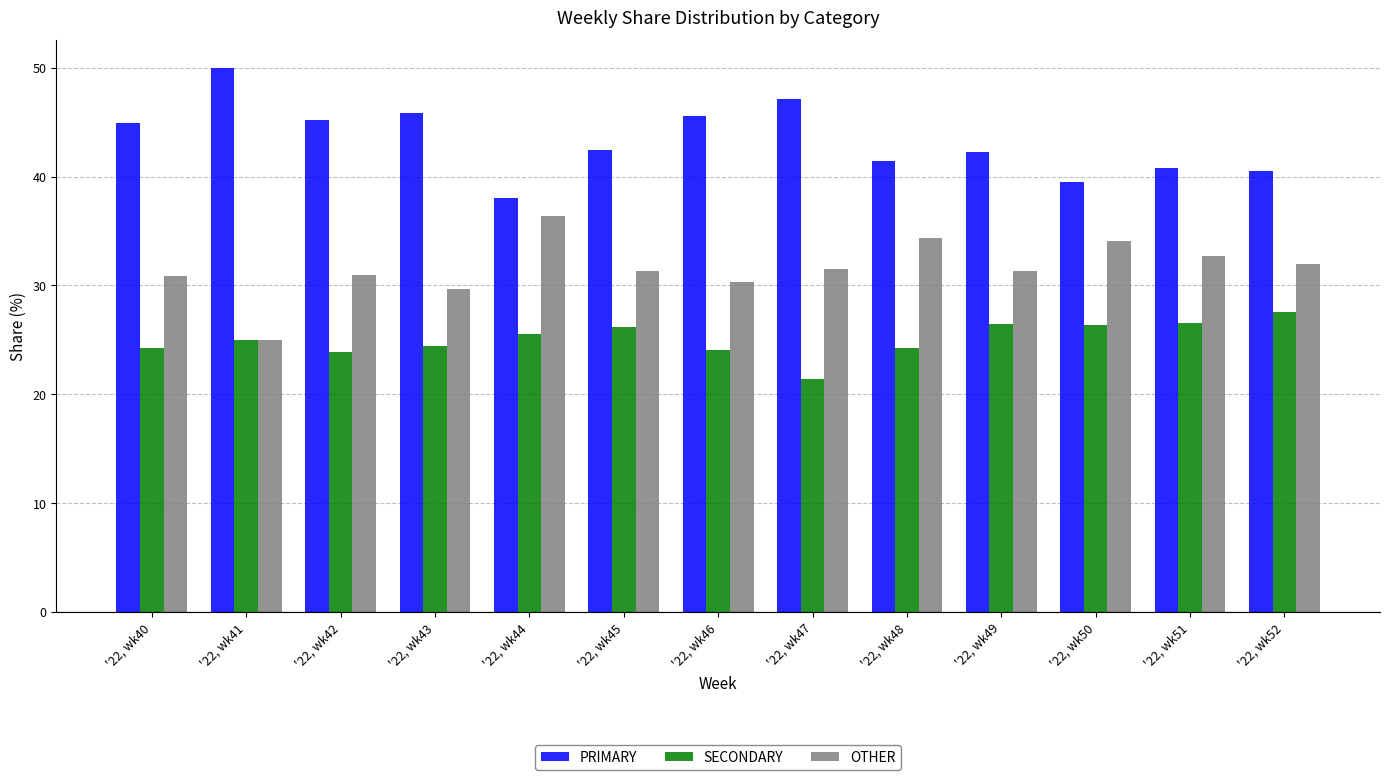

Count the number of categories in the chart.

13